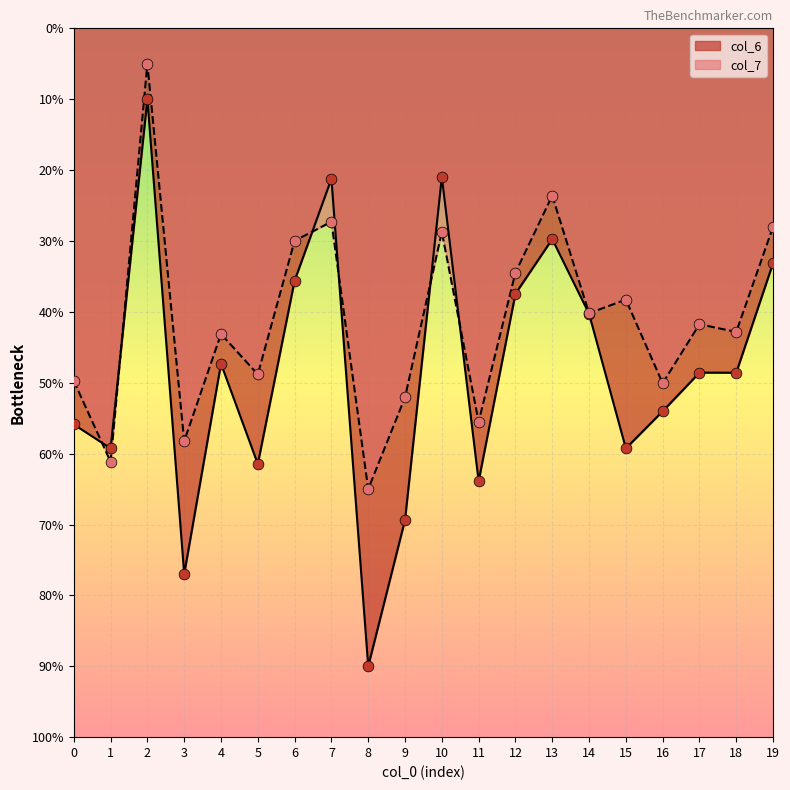

Which series has the largest total across all categories?

col_6